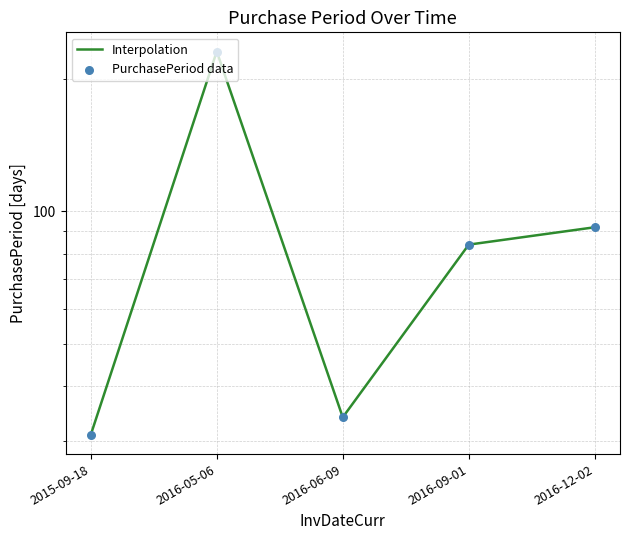

What are all the series names shown in the legend?

Interpolation, PurchasePeriod data